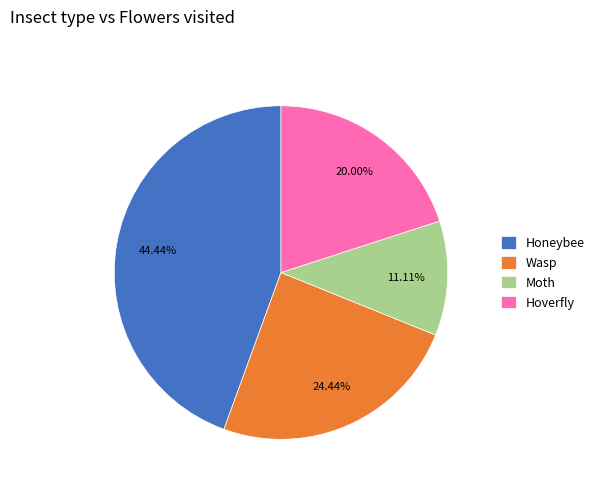

Count the number of slices in the pie.

4